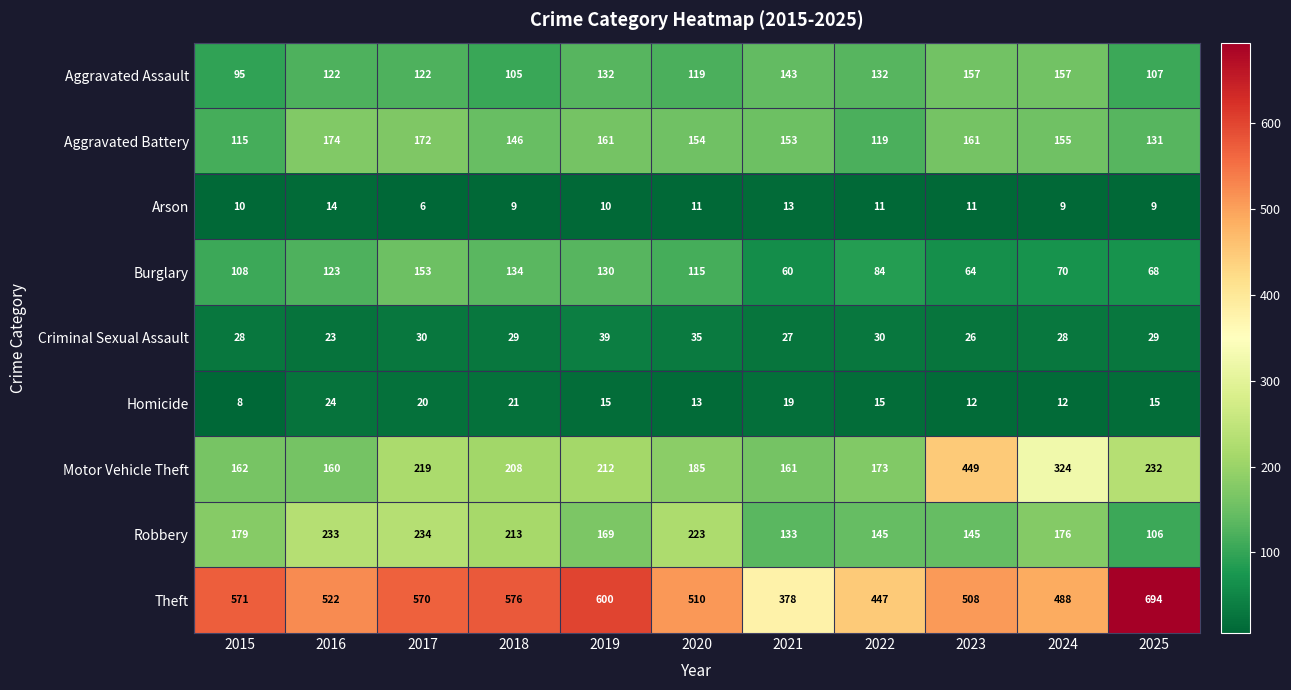

Which series has the widest spread of values?

Theft